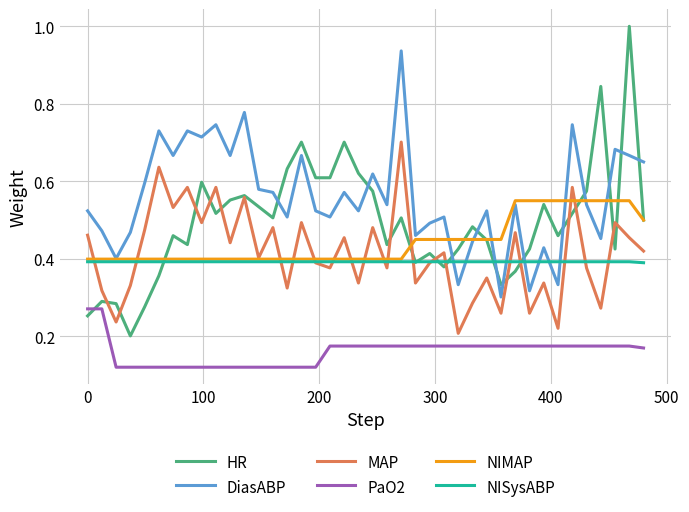

How many lines are shown in the chart?

6